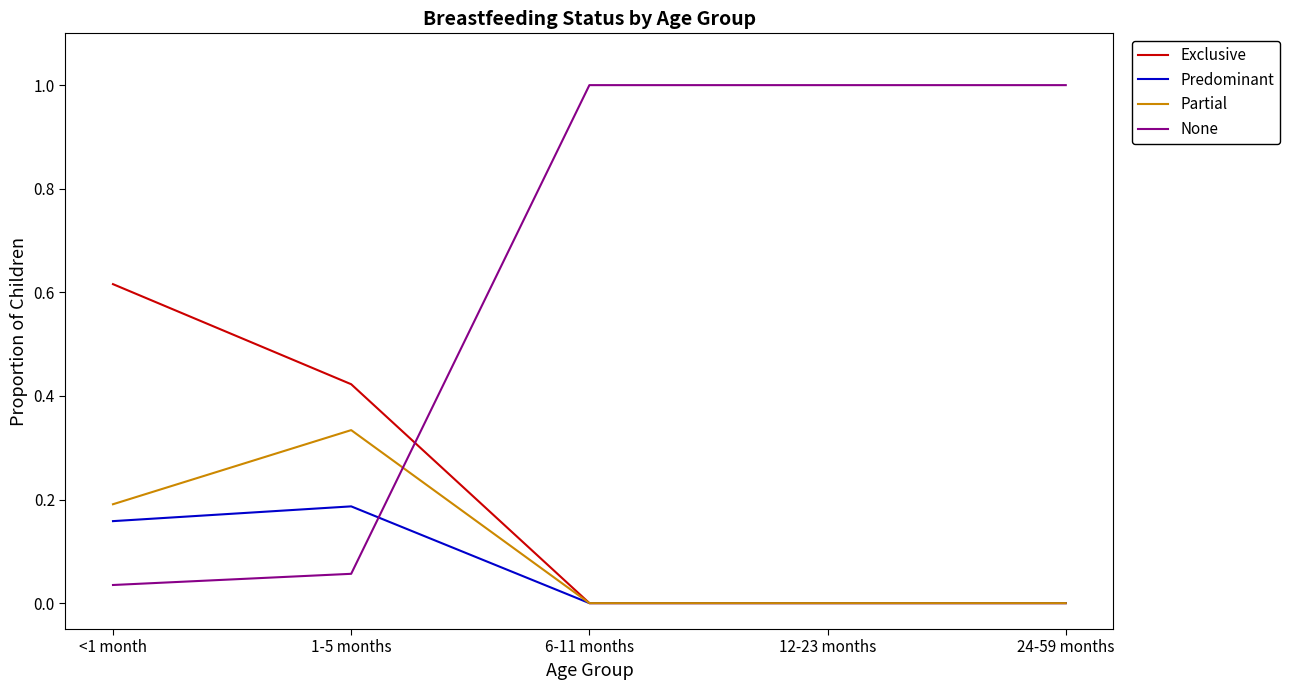

Which series has the largest range (max minus min)?

None